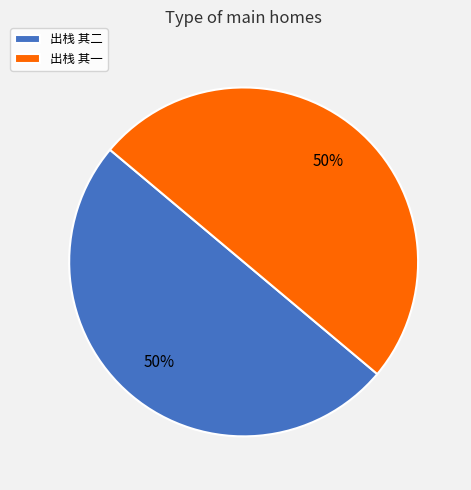

Approximately how many times larger is the value at 出栈 其二 compared to 出栈 其一?

1.0